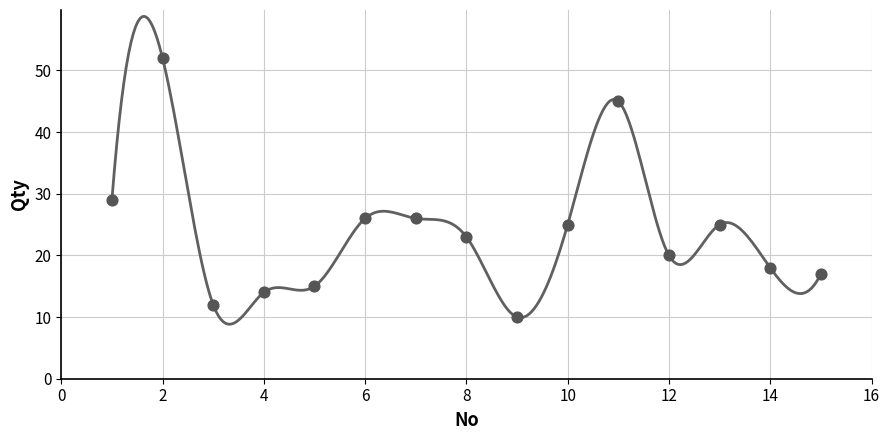

Which has a higher value, 7 or 9?

7